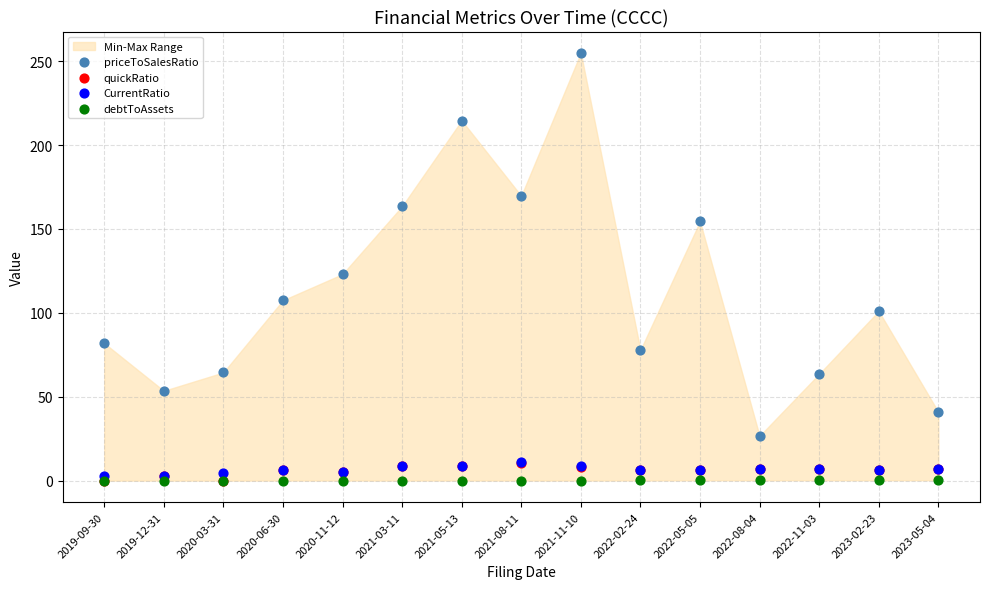

Across all series, what Y value is closest to 127?

123.0